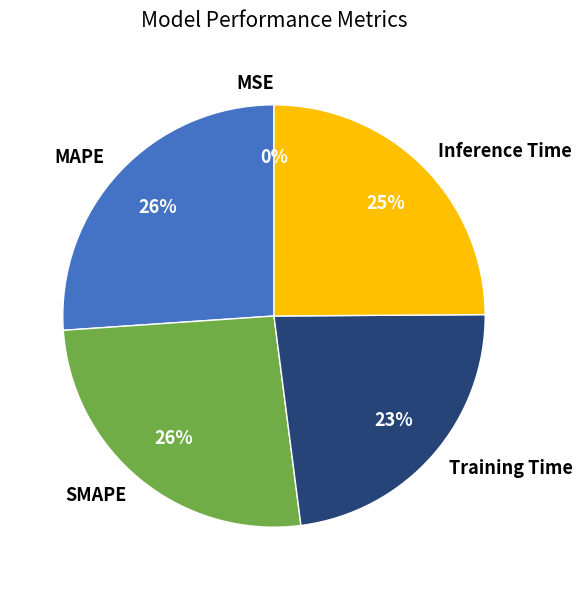

Do SMAPE and Inference Time together represent more than half of the pie?

Yes